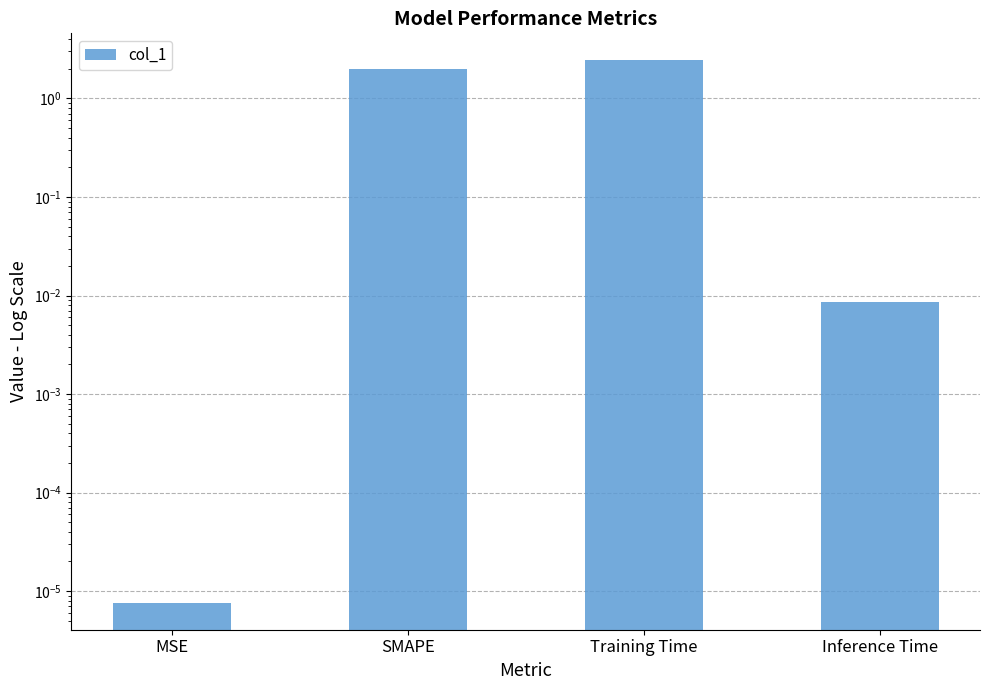

List the labels in order of value, largest first.

Training Time, SMAPE, Inference Time, MSE